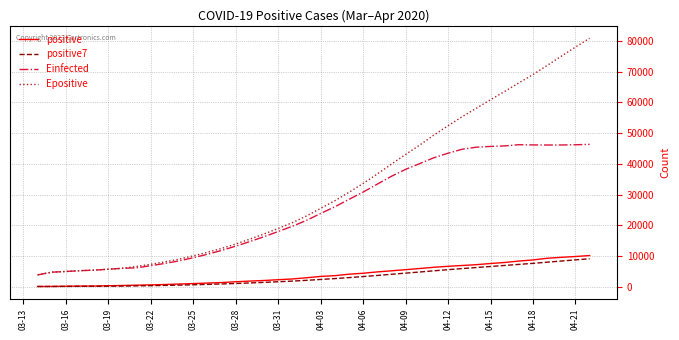

What are all the series names shown in the legend?

positive, positive7, Einfected, Epositive